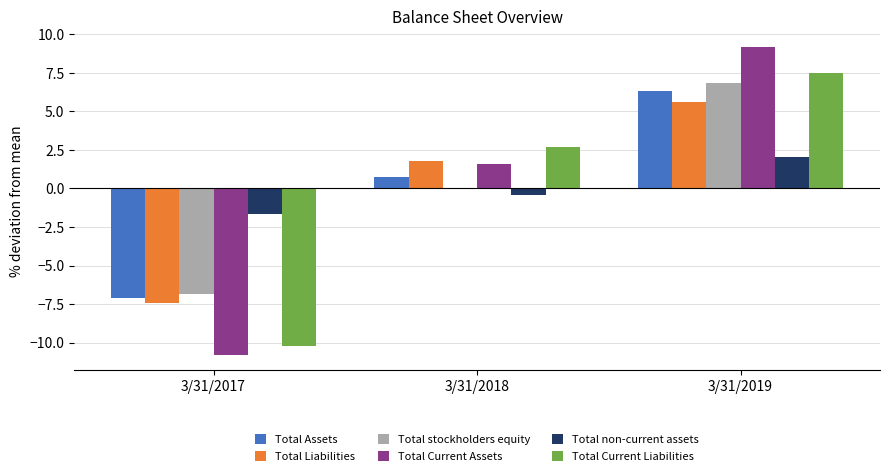

How many data points in Total Current Assets are above 1?

2